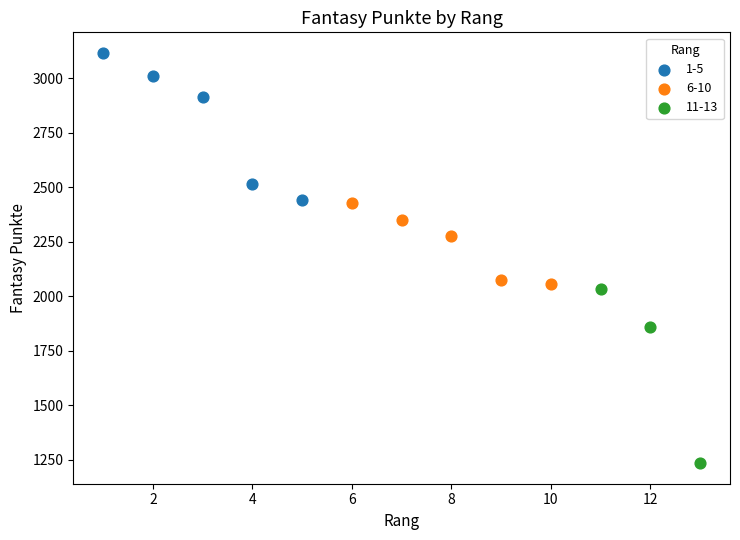

Which series contains the highest Y value?

1-5